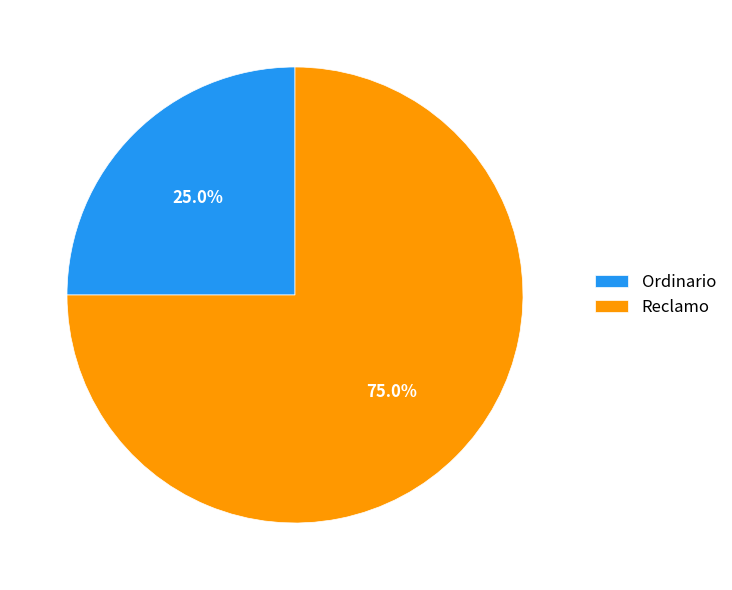

What percentage is NOT represented by Reclamo?

25.0%